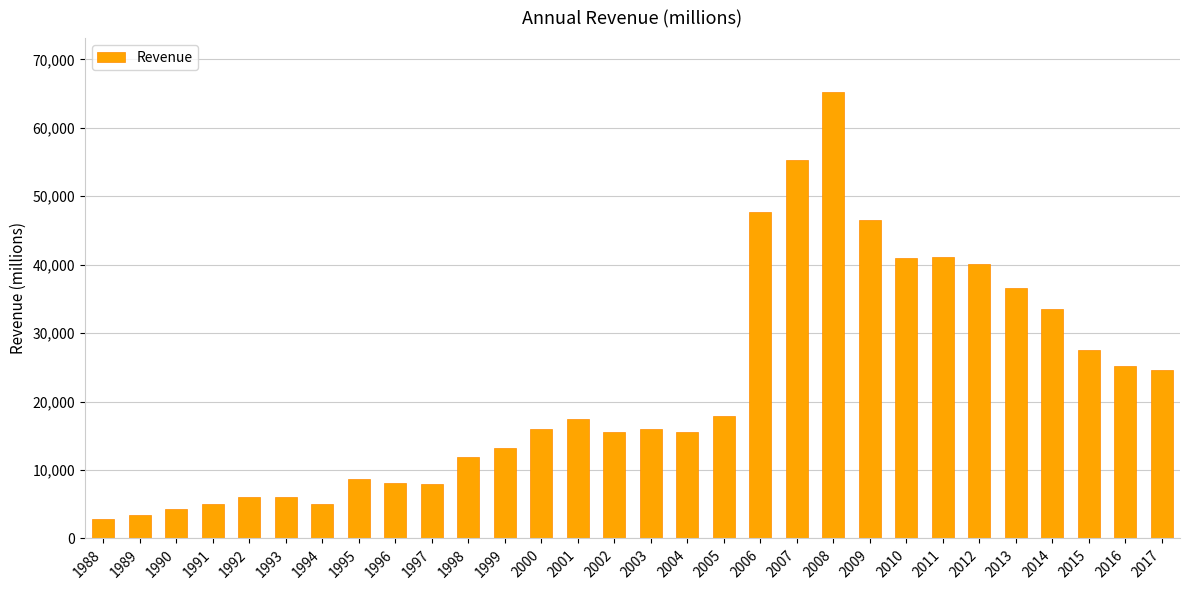

Count the number of data series in this chart.

1